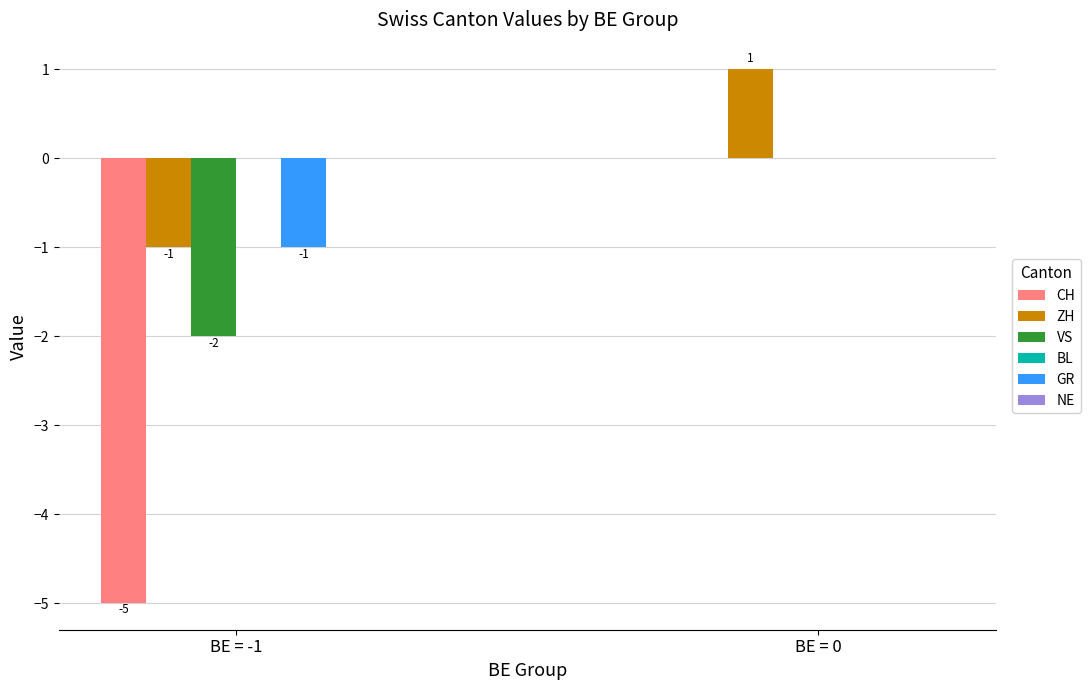

Which label corresponds to the largest value in the chart?

BE = 0